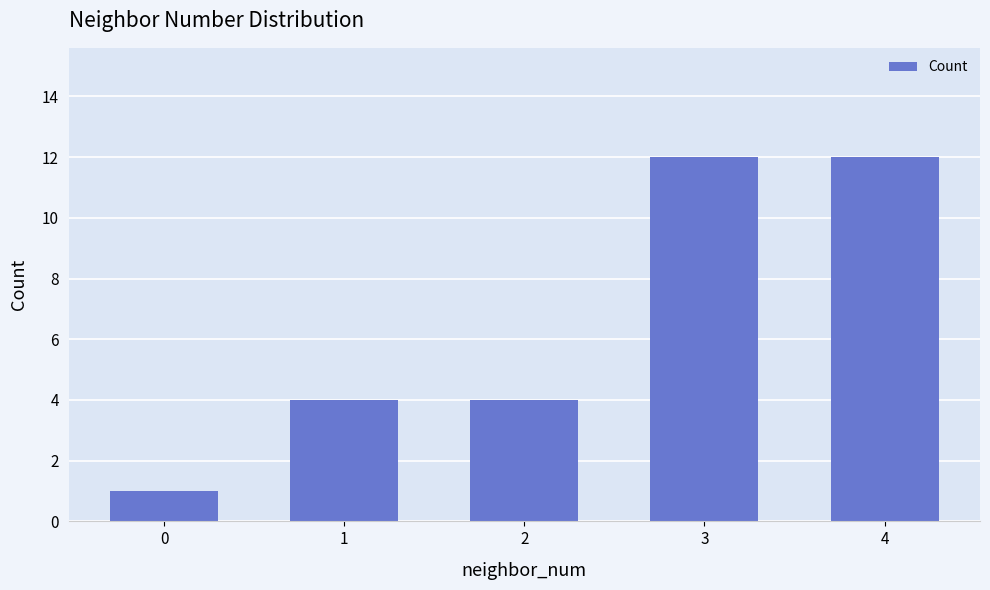

What is the greatest value displayed?

12